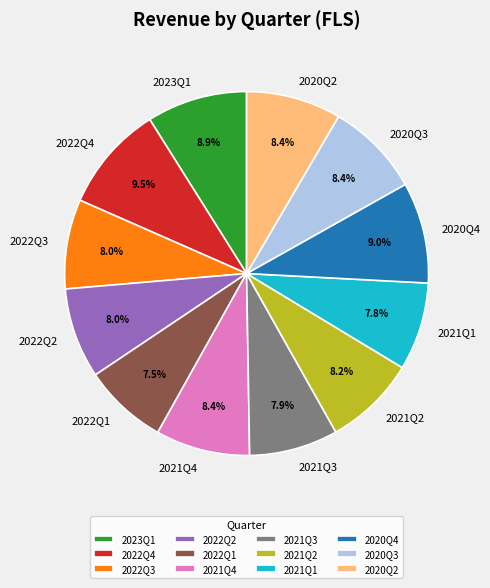

Is 2022Q1 the majority of the pie?

No